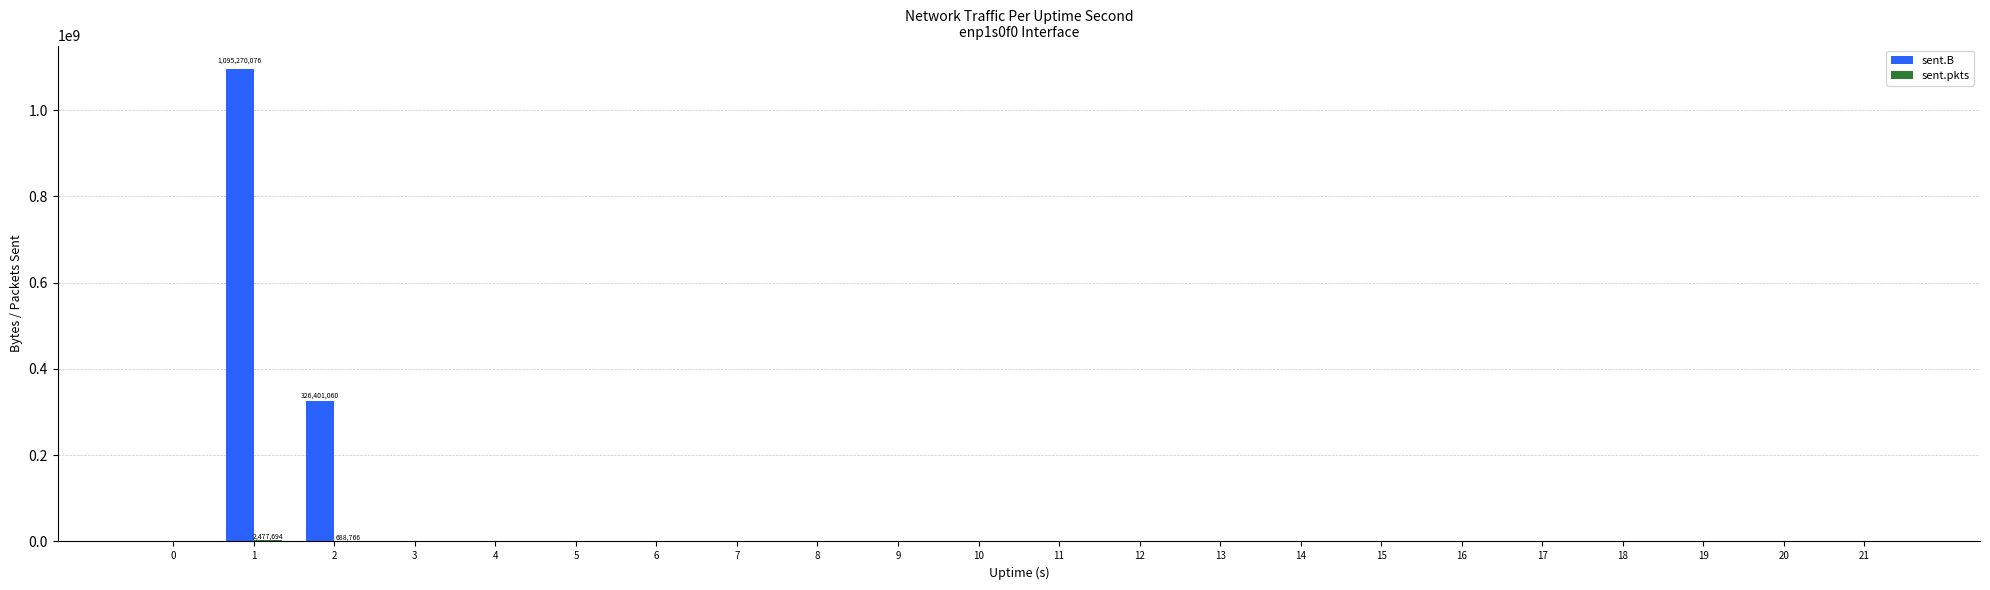

Are the bars grouped side by side (vs. stacked)?

Yes